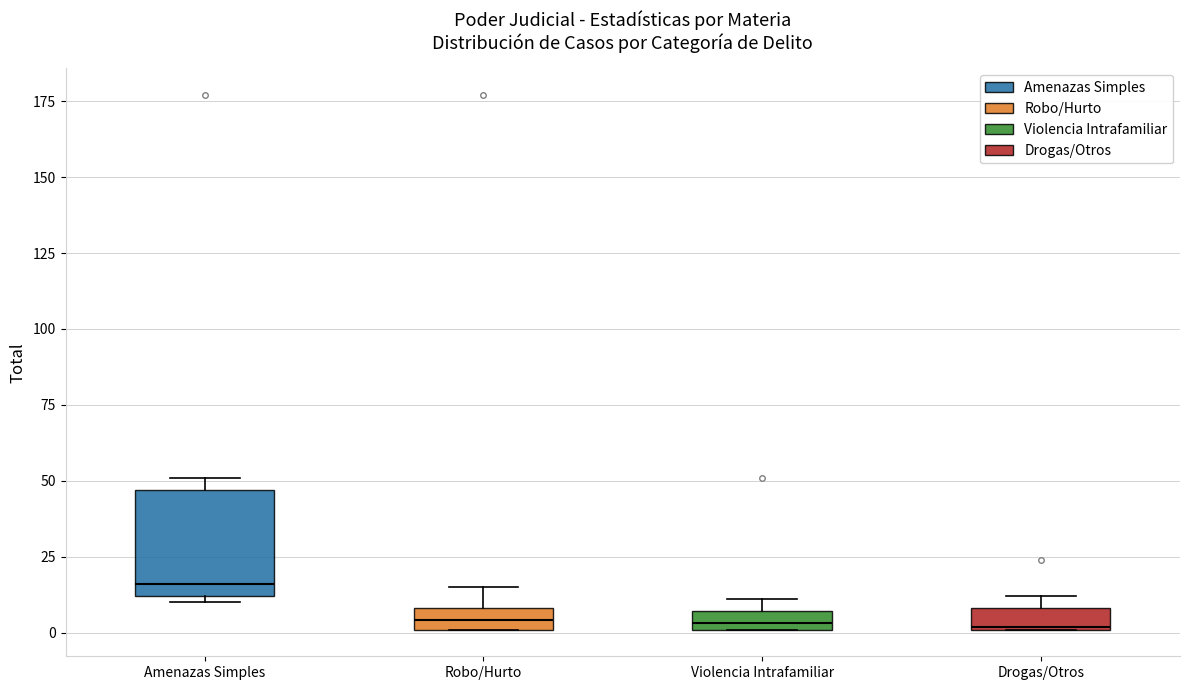

Which box is the tallest, from its lower edge to its upper edge?

Amenazas Simples